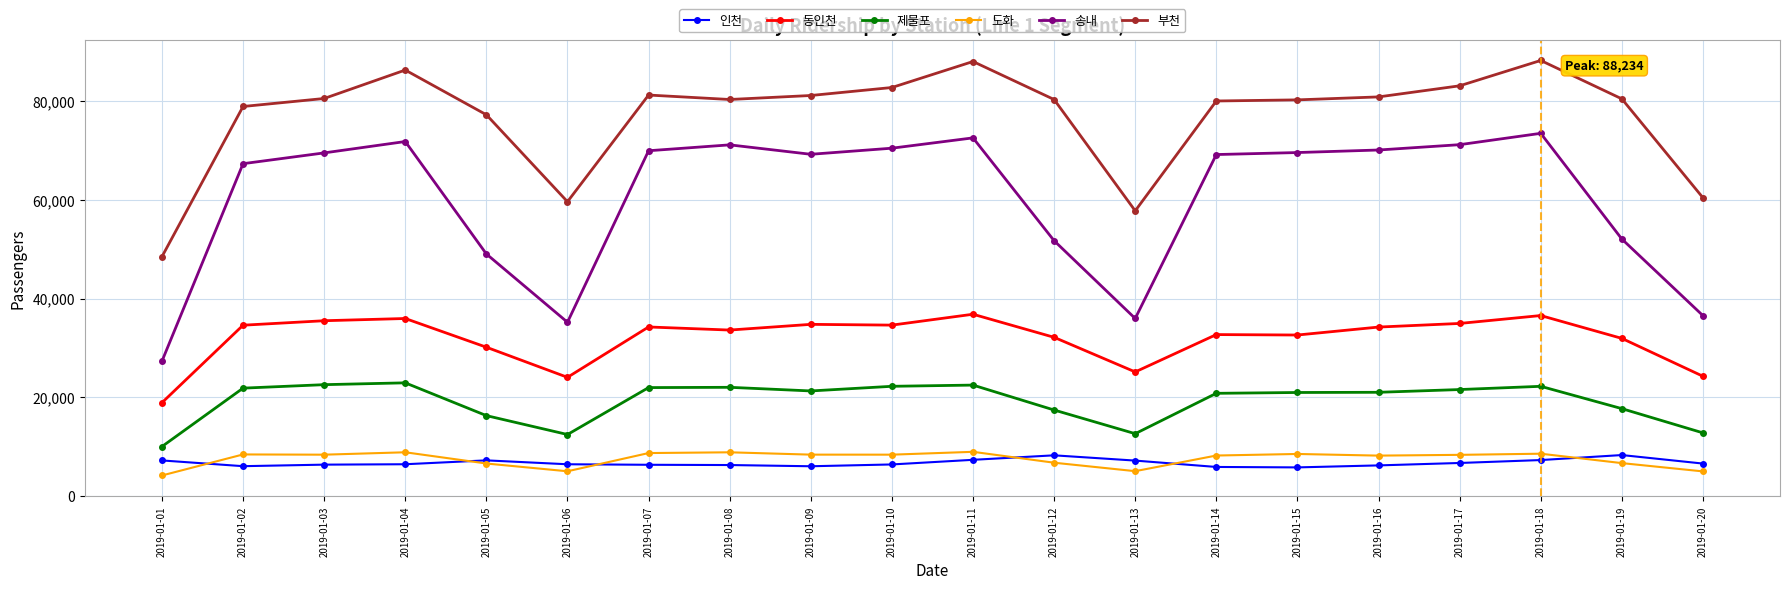

How many data points does each series have?

20